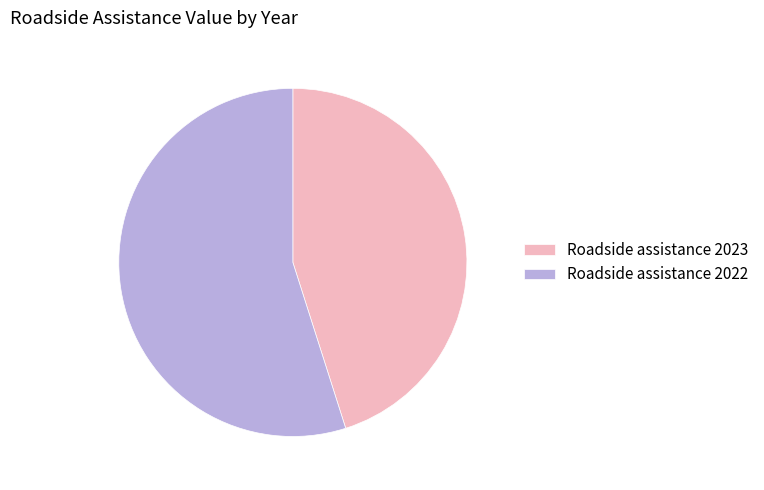

Does any single category account for the majority?

Yes